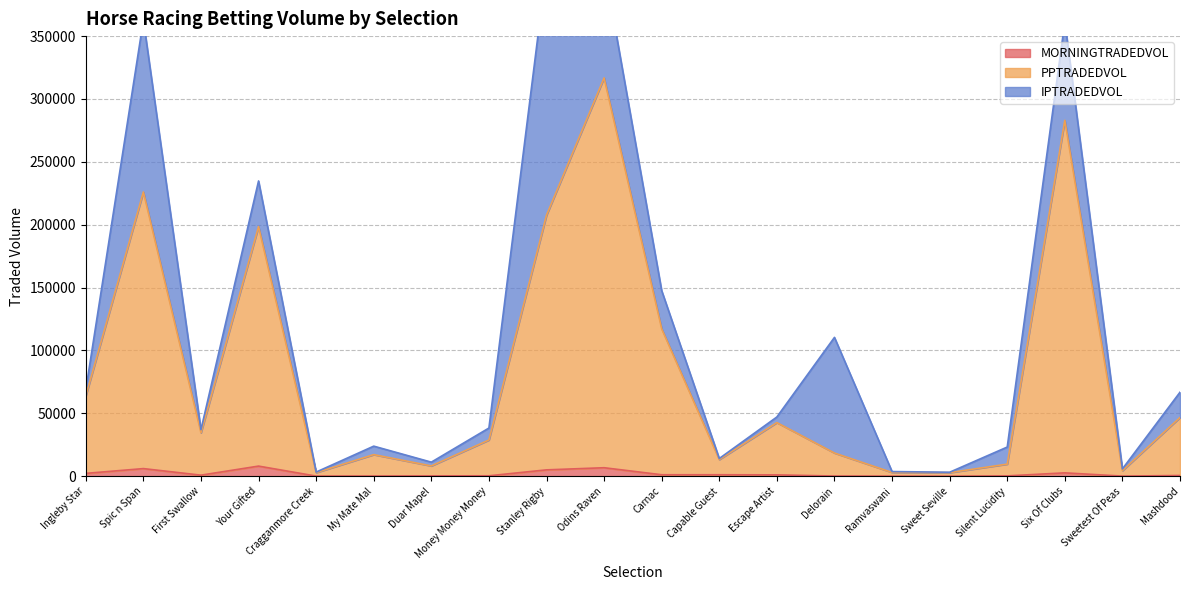

True or false: MORNINGTRADEDVOL and PPTRADEDVOL intersect in this chart.

False